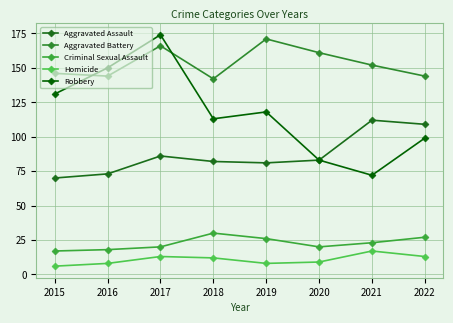

In Homicide, how many points are higher than both neighbors (excluding endpoints)?

2